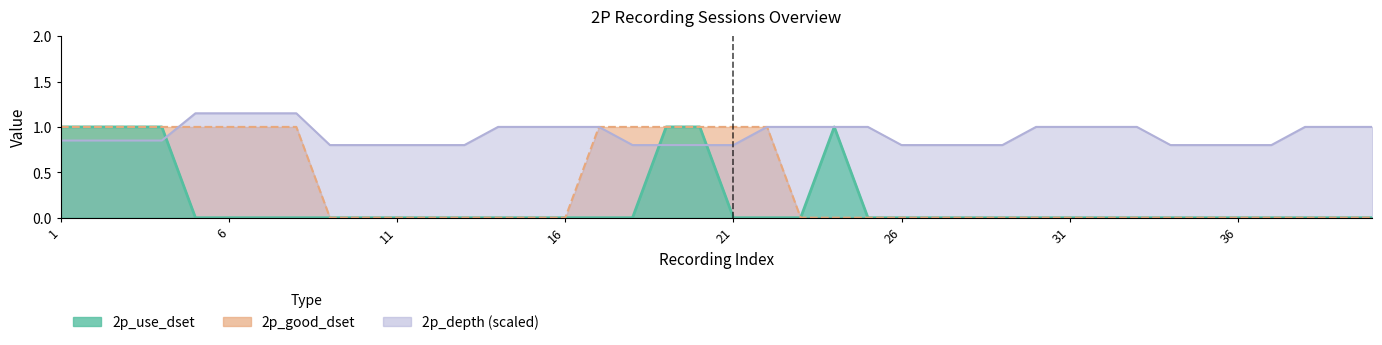

Reading left to right, transcribe all the data shown in this chart.

2p_use_dset: 1.0	1.0	1.0	1.0	0.0	0.0	0.0	0.0	0.0	0.0	0.0	0.0	0.0	0.0	0.0	0.0	0.0	0.0	1.0	1.0	0.0	0.0	0.0	1.0	0.0	0.0	0.0	0.0	0.0	0.0	0.0	0.0	0.0	0.0	0.0	0.0	0.0	0.0	0.0	0.0
2p_good_dset: 1.0	1.0	1.0	1.0	1.0	1.0	1.0	1.0	0.0	0.0	0.0	0.0	0.0	0.0	0.0	0.0	1.0	1.0	1.0	1.0	1.0	1.0	0.0	0.0	0.0	0.0	0.0	0.0	0.0	0.0	0.0	0.0	0.0	0.0	0.0	0.0	0.0	0.0	0.0	0.0
2p_depth: 0.8	0.8	0.8	0.8	1.1	1.1	1.1	1.1	0.8	0.8	0.8	0.8	0.8	1.0	1.0	1.0	1.0	0.8	0.8	0.8	0.8	1.0	1.0	1.0	1.0	0.8	0.8	0.8	0.8	1.0	1.0	1.0	1.0	0.8	0.8	0.8	0.8	1.0	1.0	1.0